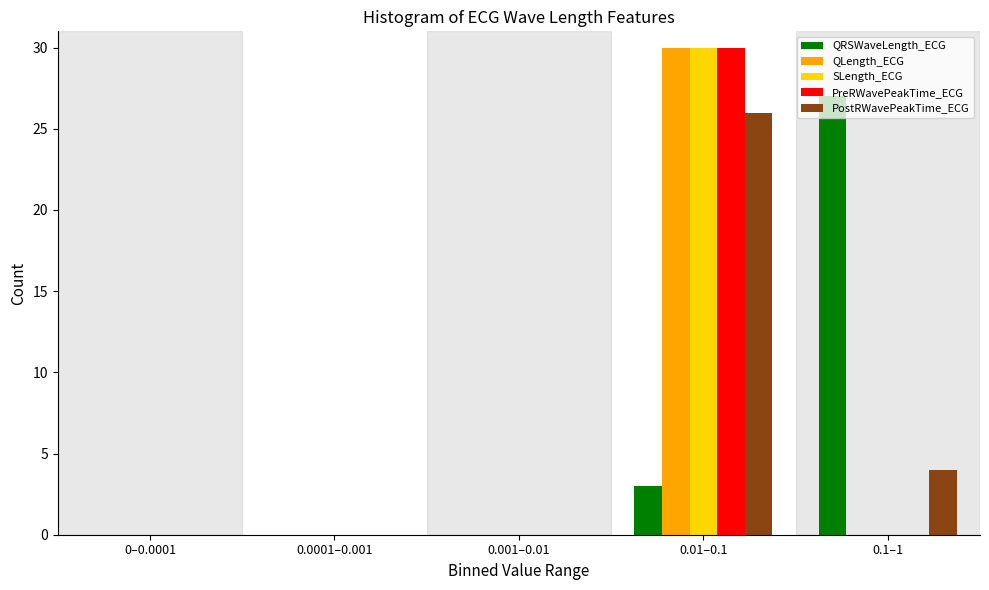

Where is QRSWaveLength_ECG nearest to the value 13?

0.01–0.1